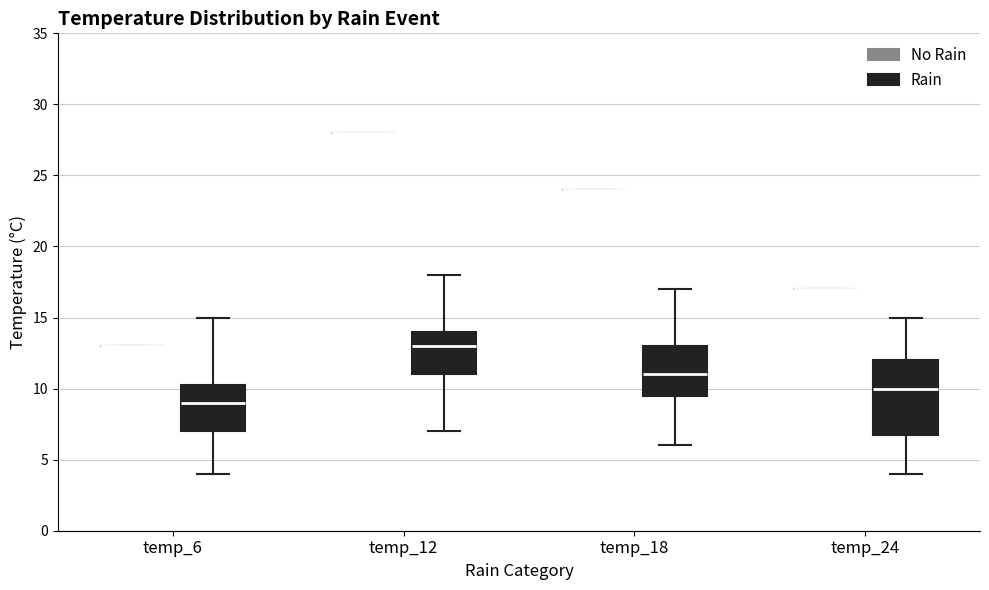

Reading left to right, transcribe this box plot: for each box, give where its median line is, the range the box spans, and where its two whiskers end, as read against the y-axis. The values are not printed on the chart, so give them approximately, as read against the axis.

temp_6 (No Rain): box collapsed to a line at 13.0, whiskers 13.0 to 13.0
temp_6 (Rain): median 9.0, box 7.0 to 10.5, whiskers 4.0 to 15.0
temp_12 (No Rain): box collapsed to a line at 28.0, whiskers 28.0 to 28.0
temp_12 (Rain): median 13.0, box 11.0 to 14.0, whiskers 7.0 to 18.0
temp_18 (No Rain): box collapsed to a line at 24.0, whiskers 24.0 to 24.0
temp_18 (Rain): median 11.0, box 9.5 to 13.0, whiskers 6.0 to 17.0
temp_24 (No Rain): box collapsed to a line at 17.0, whiskers 17.0 to 17.0
temp_24 (Rain): median 10.0, box 7.0 to 12.0, whiskers 4.0 to 15.0